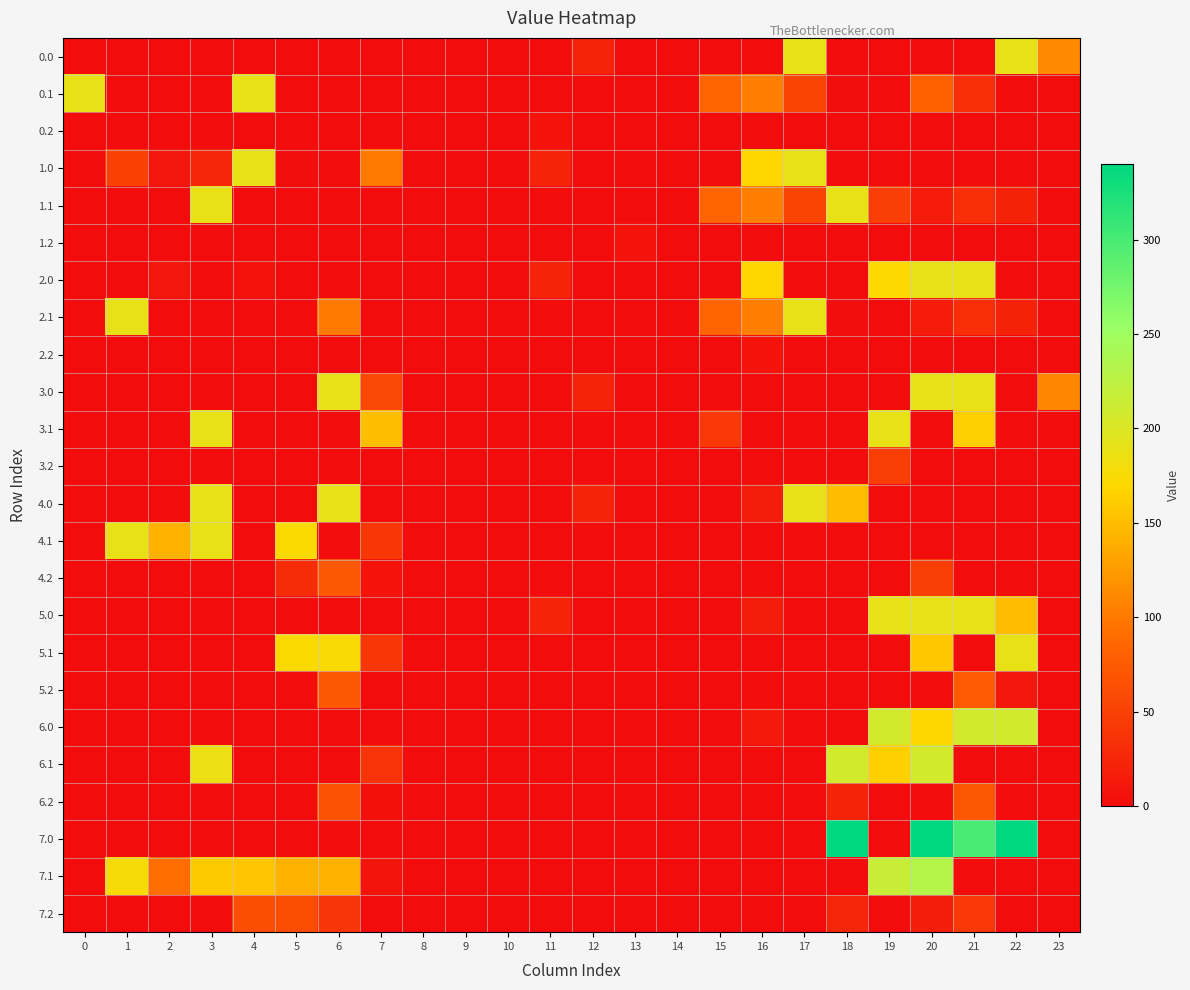

How many categories are shown in the chart?

24